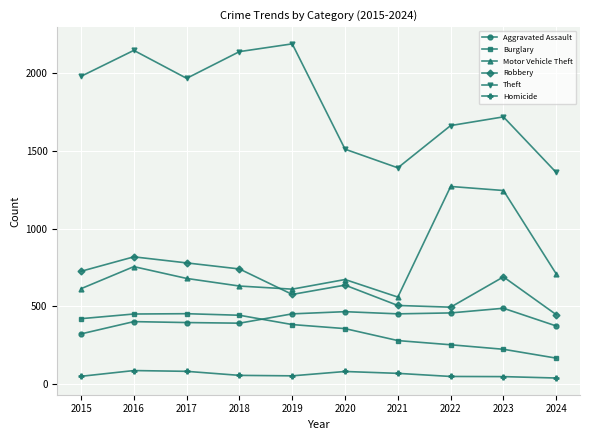

Which series has the widest spread of values?

Theft